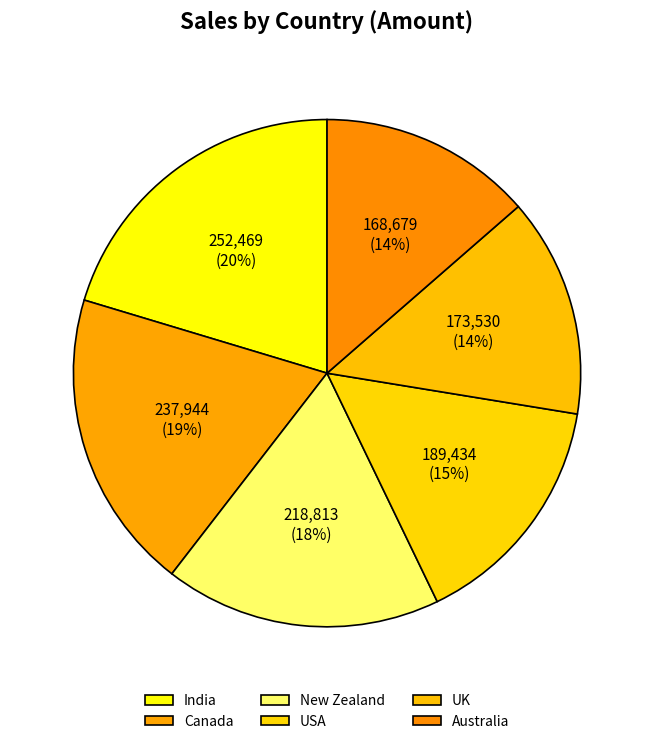

Does USA represent more than half of the total?

No